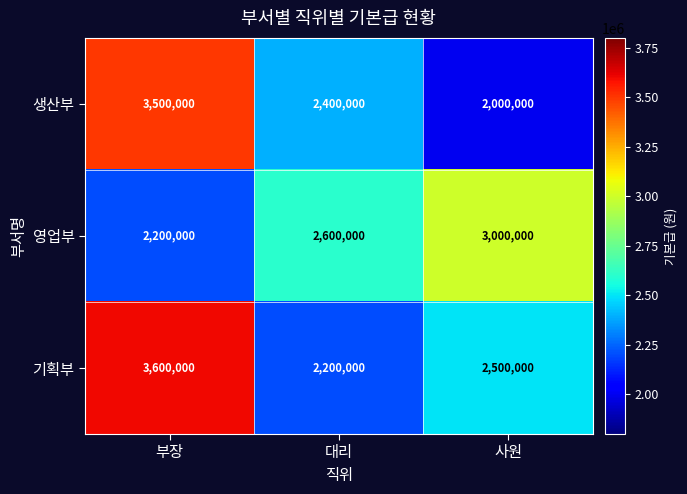

Which series changed the most between 부장 and 대리?

기획부